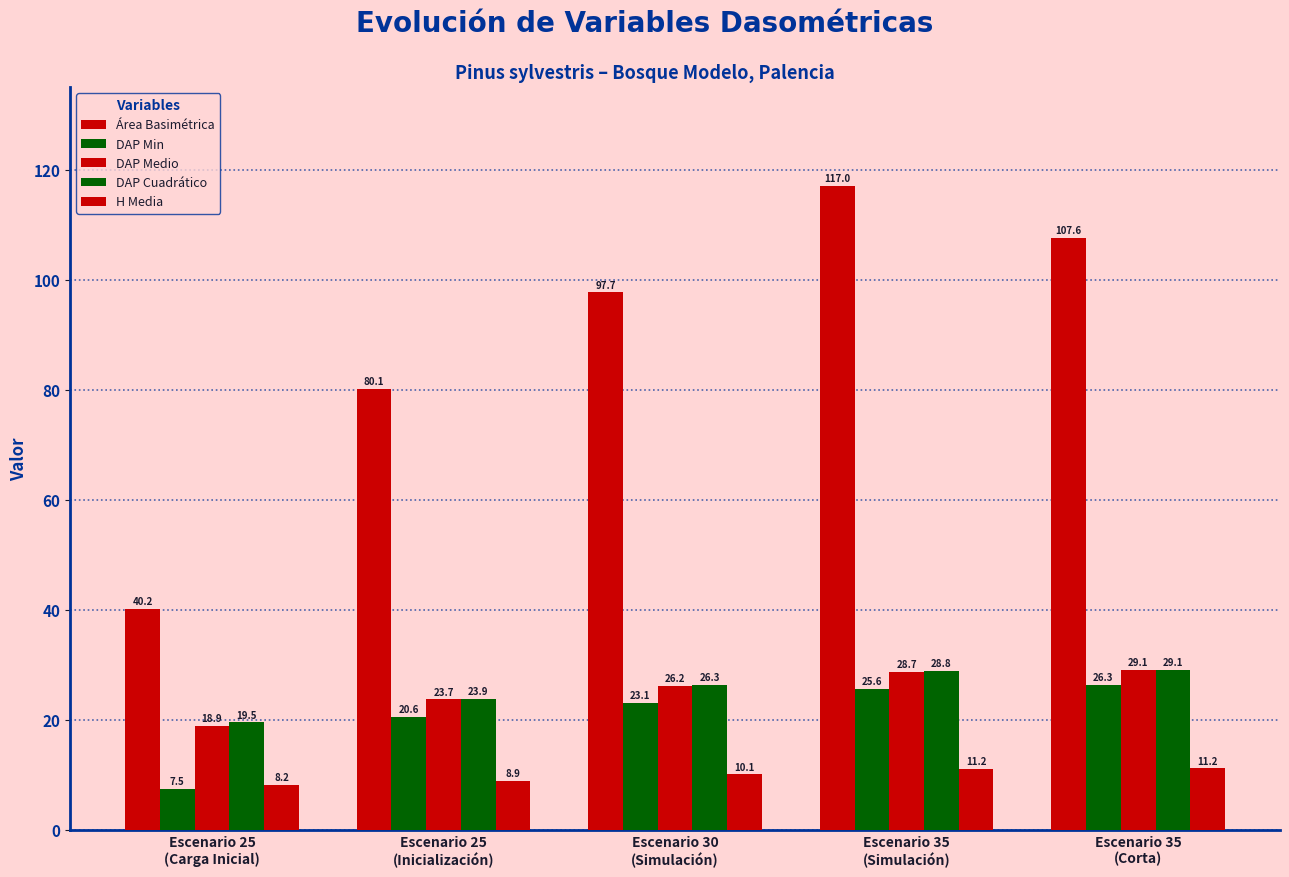

How many values in the DAP Medio series exceed 26?

3